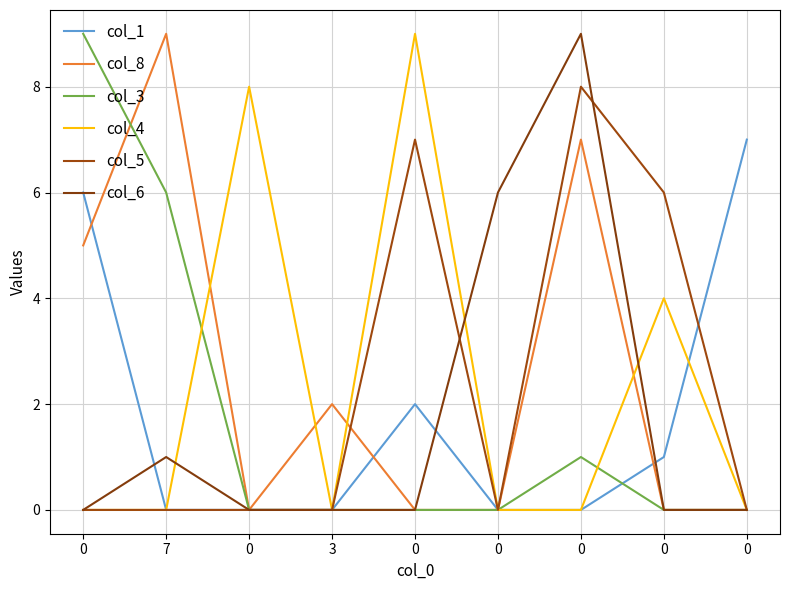

How many lines are shown in the chart?

6